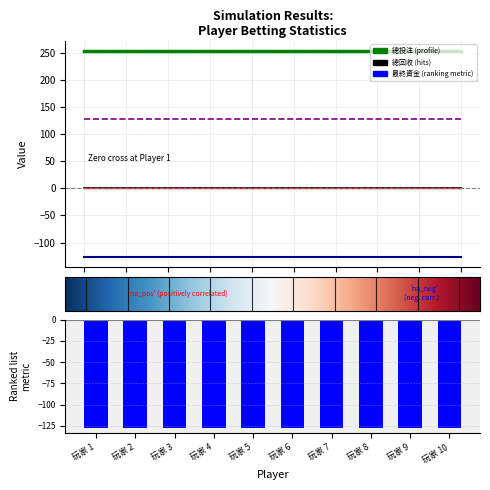

Reading left to right, extract all data points from this chart.

總投注: 254	254	254	254	254	254	254	254	254	254
總回收: 0	0	0	0	0	0	0	0	0	0
最終資金: -127	-127	-127	-127	-127	-127	-127	-127	-127	-127
最大下注金額: 128	128	128	128	128	128	128	128	128	128
爆倉次數: 0	0	0	0	0	0	0	0	0	0